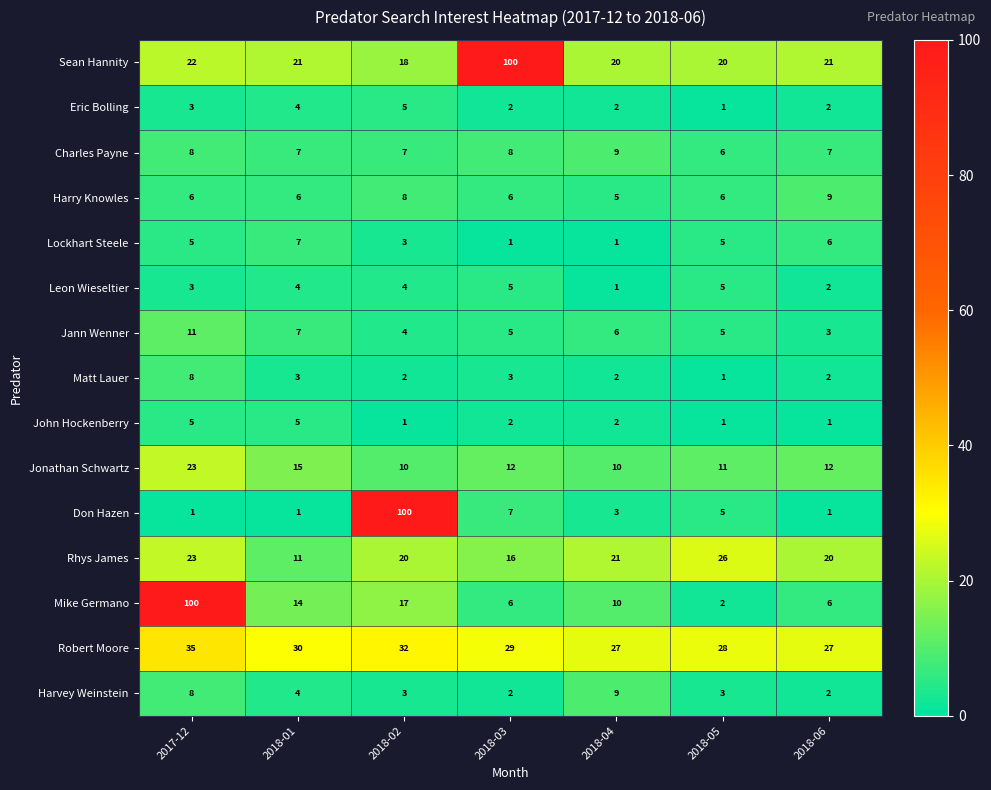

How many values in the Leon Wieseltier series are below 4?

3